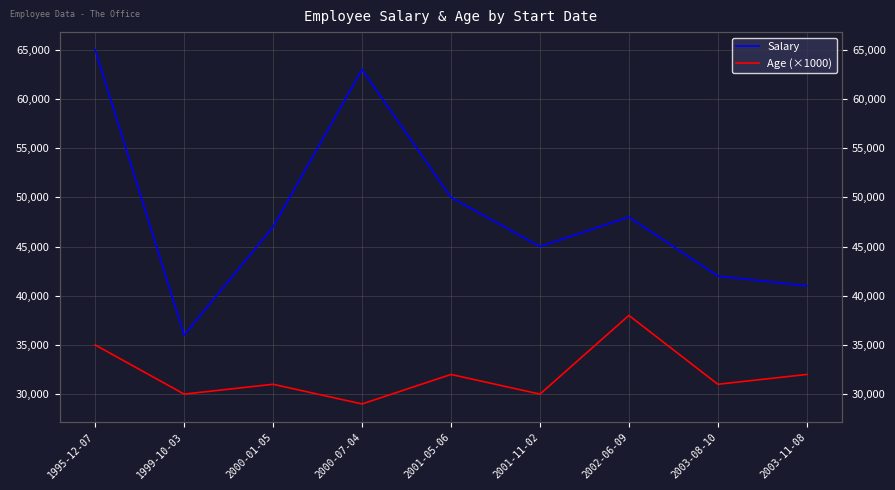

What is the label of the 7th point from the right?

2000-01-05